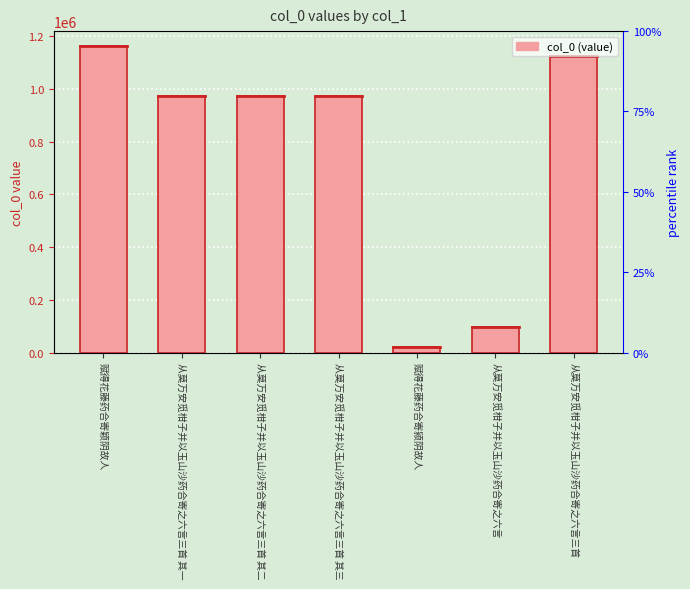

Reading left to right, list all the values displayed in this chart.

1161590	974529	974528	974527	20997	96905	1124267